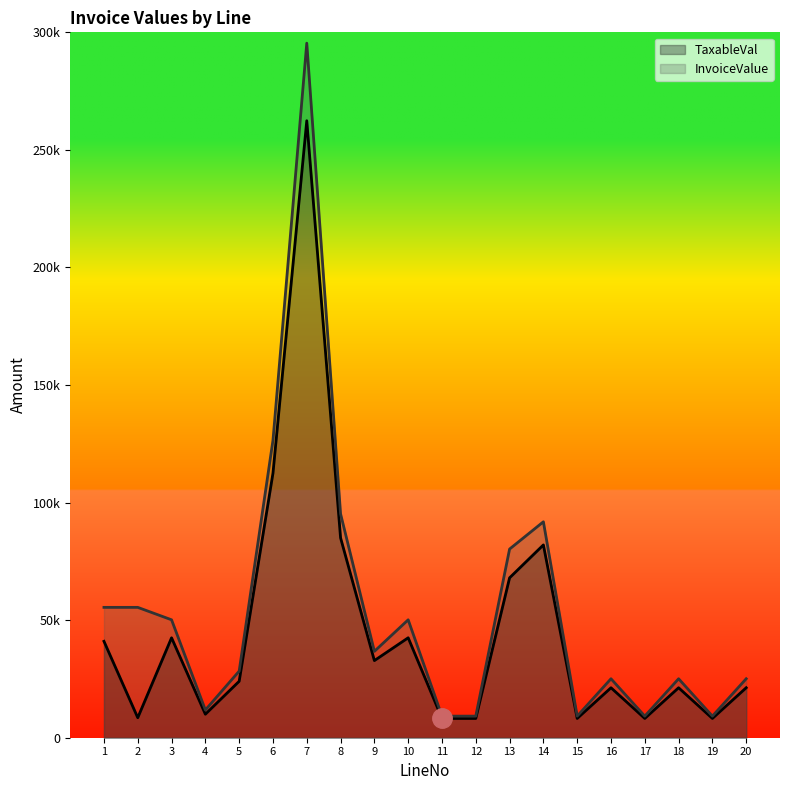

What is the sum of the InvoiceValue values at 10 and 1?

105590